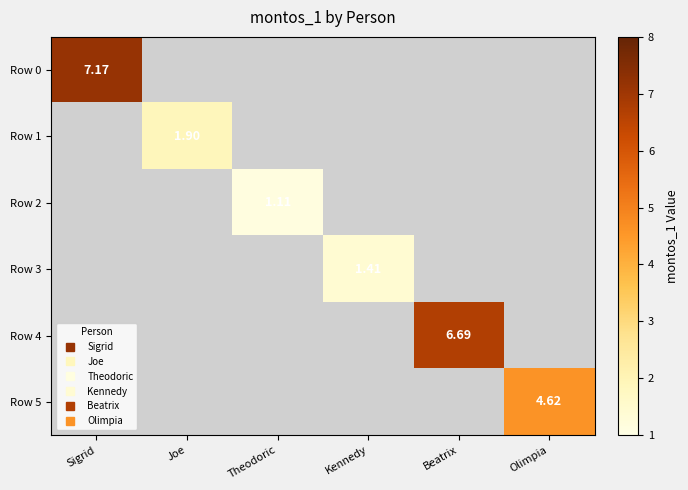

What is the smallest value displayed?

1.1